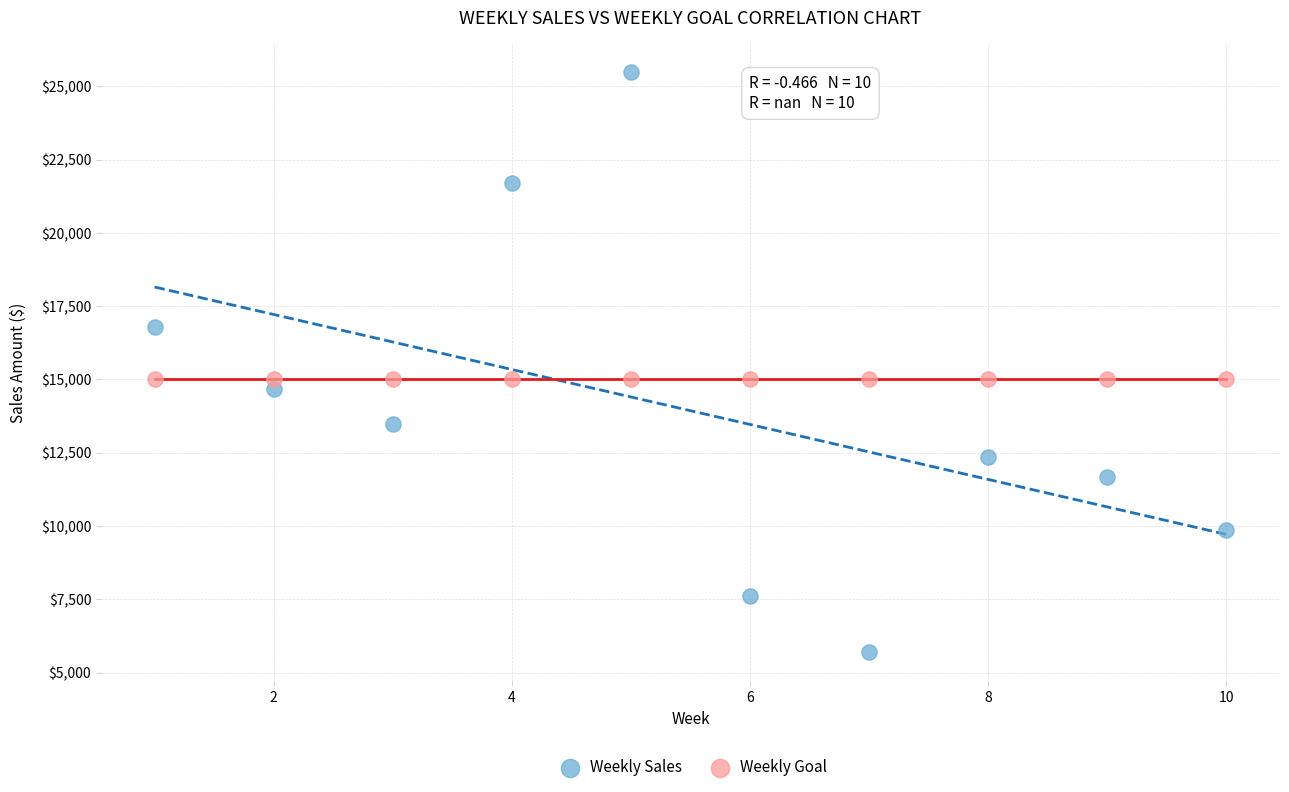

Which series contains the lowest Y value?

Weekly Sales